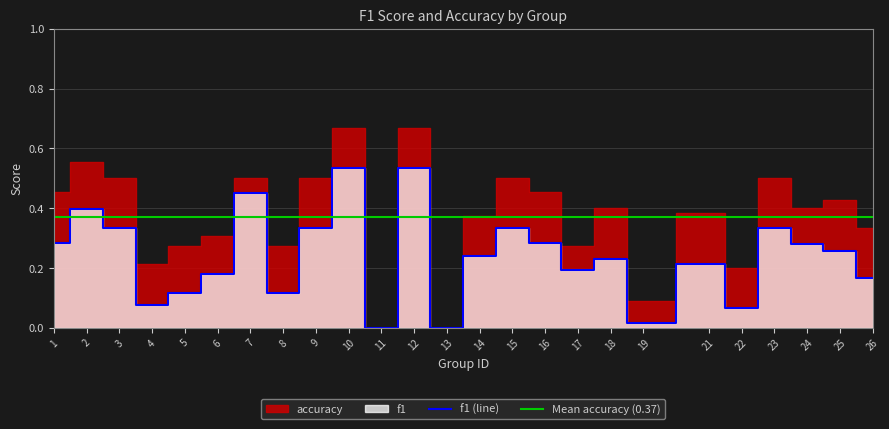

Rank the categories by value from highest to lowest.

10, 12, 7, 2, 3, 9, 15, 23, 1, 16, 24, 25, 14, 18, 21, 17, 6, 26, 5, 8, 4, 22, 19, 11, 13